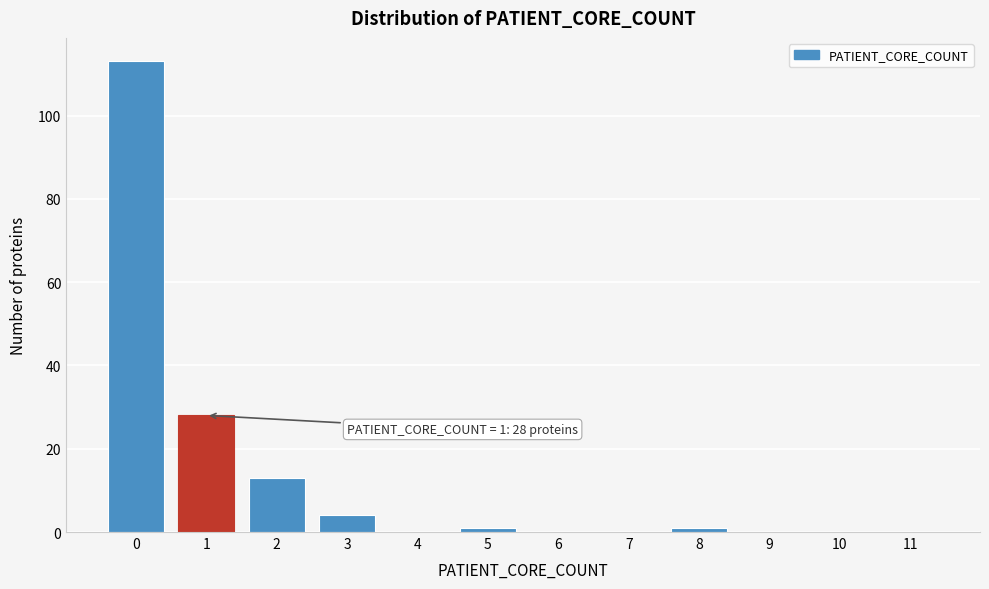

Reading left to right, extract all data points from this chart.

0=113	1=28	2=13	3=4	4=0	5=1	6=0	7=0	8=1	9=0	10=0	11=0